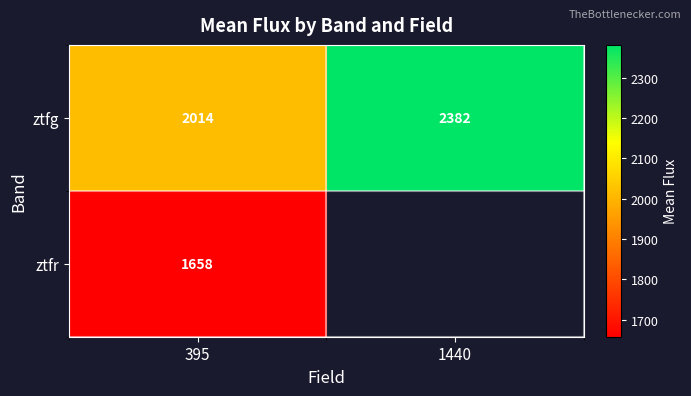

Rank the series at 395 from lowest to highest value.

ztfr, ztfg